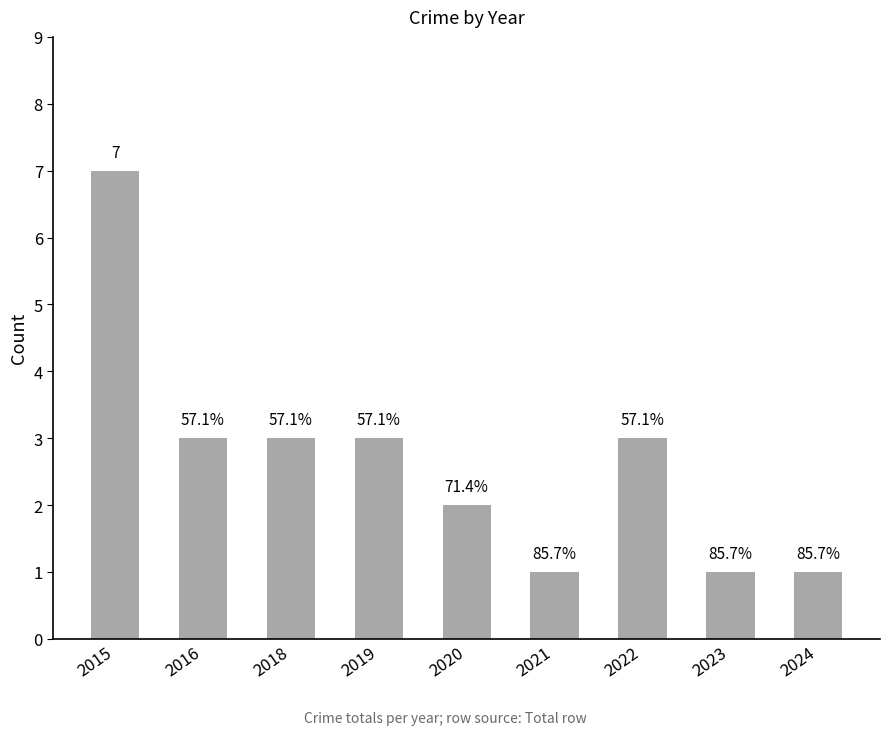

Are the bars horizontal?

No